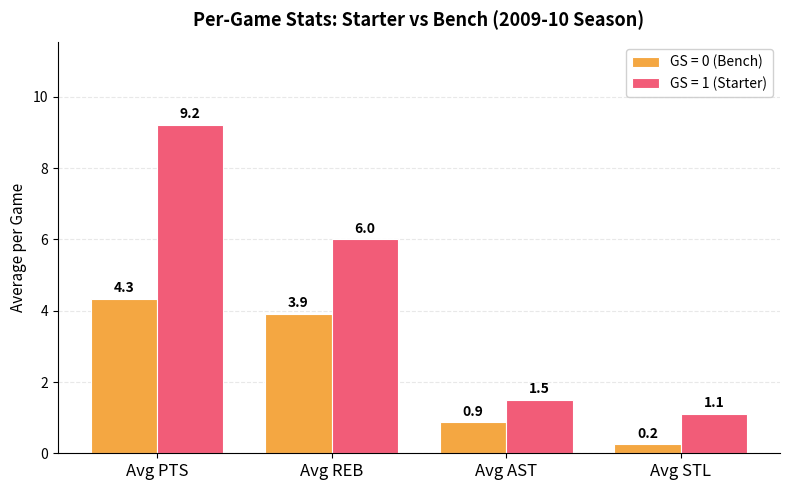

List the series in order of their peak value, highest first.

GS = 1 (Starter), GS = 0 (Bench)